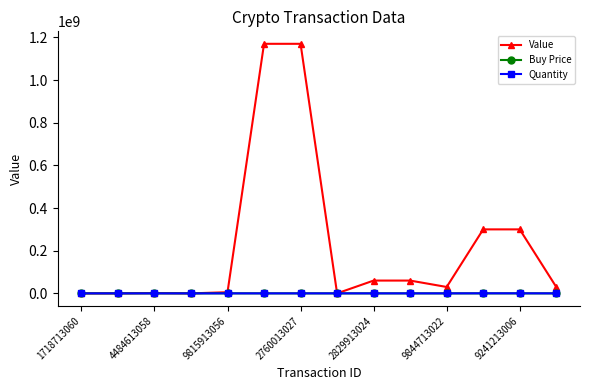

Which series has the widest spread of values?

Value